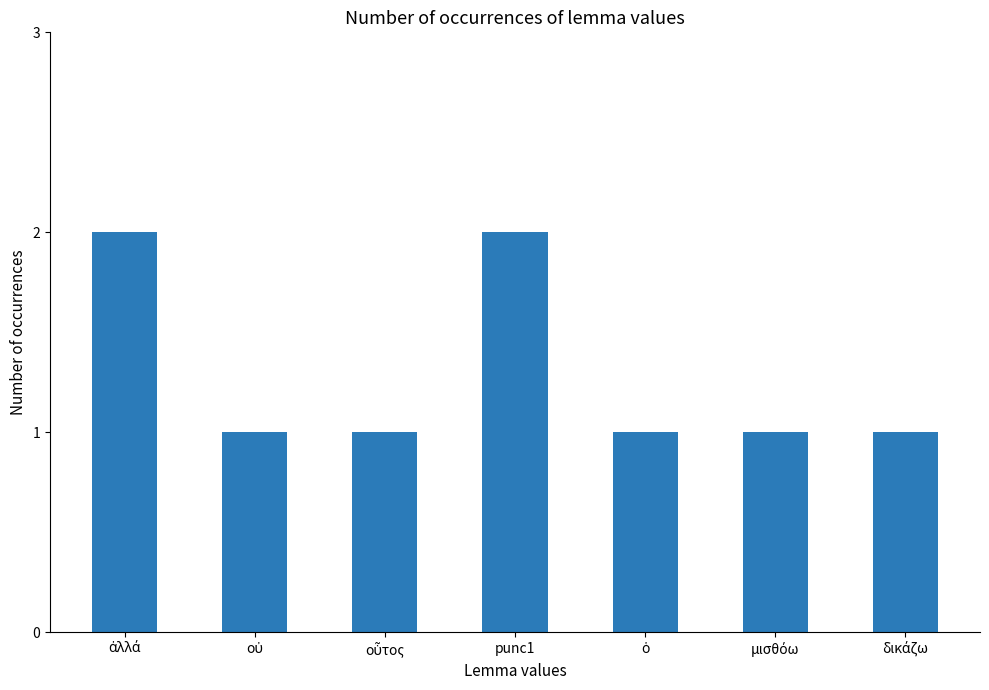

What is the average value?

1